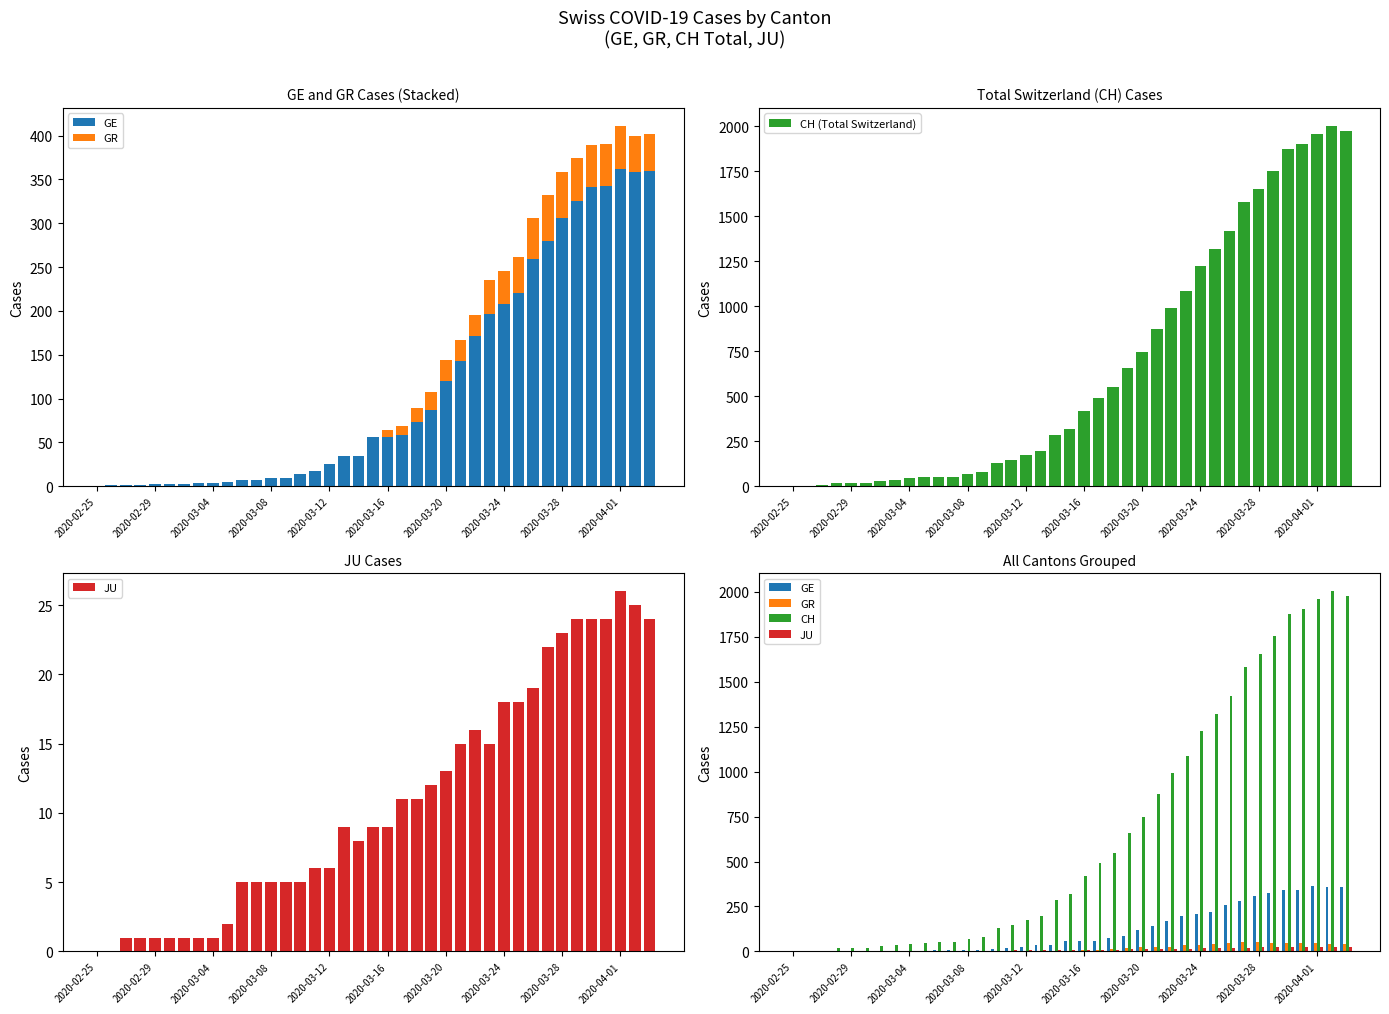

What is the sum of all CH (Total Switzerland) values?

26194